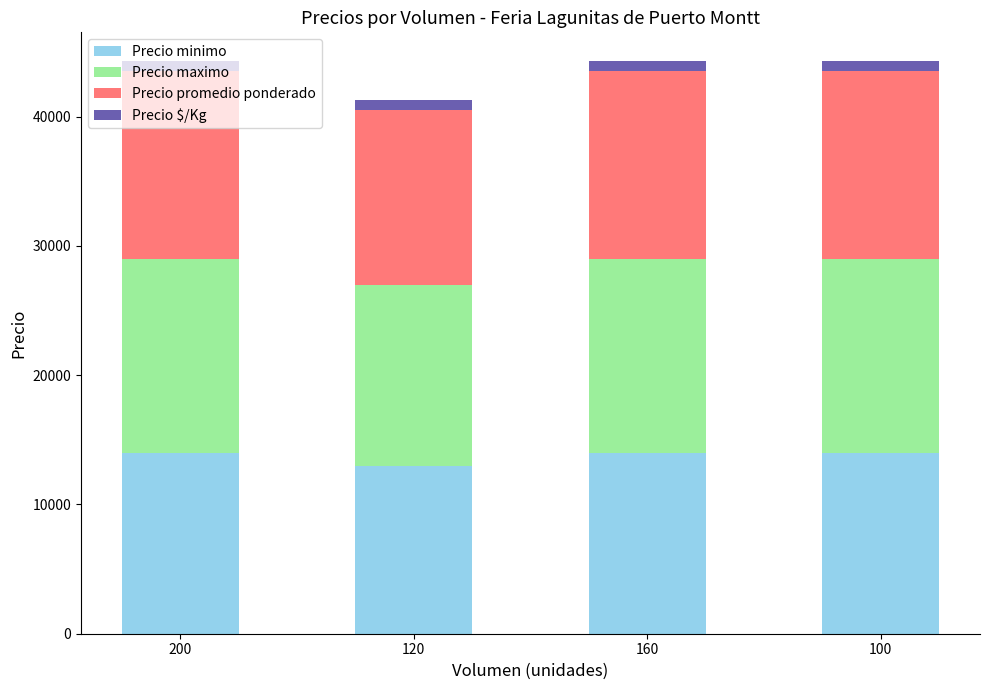

What is the average value of the Precio minimo series?

13750